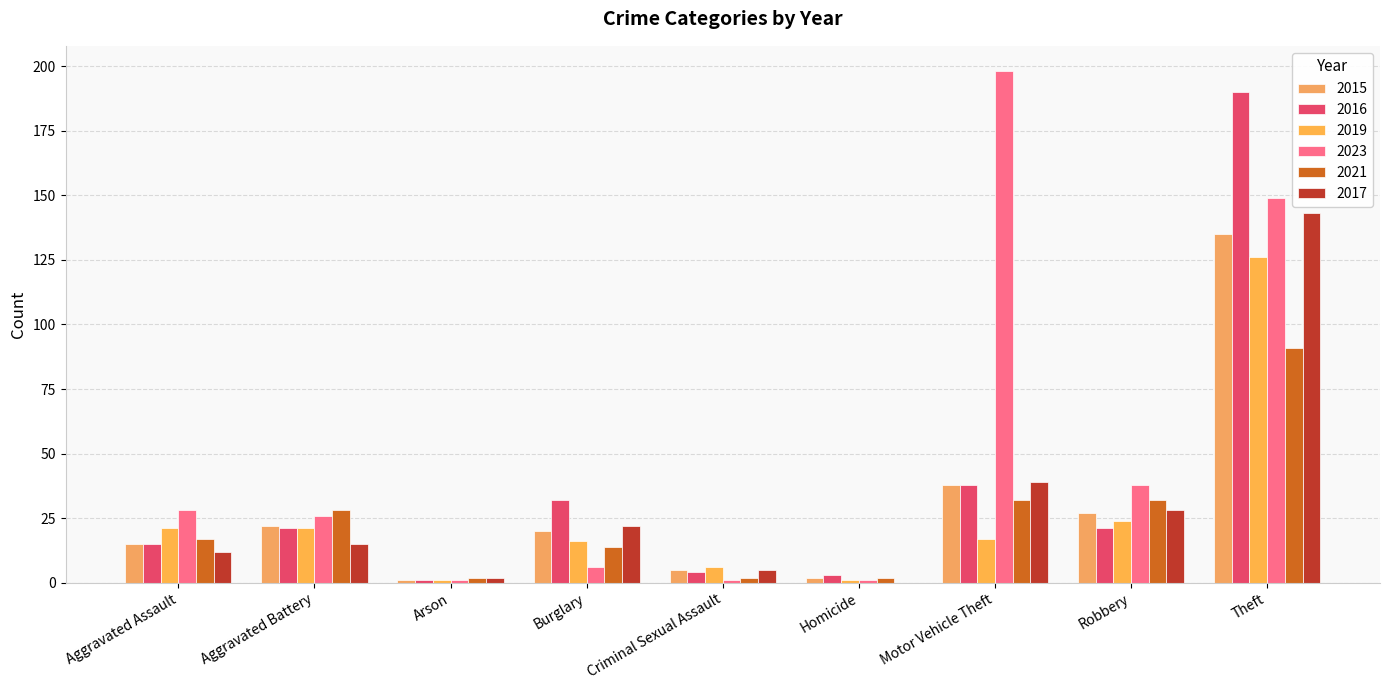

Rank the series by their maximum value, from lowest to highest.

2021, 2019, 2015, 2017, 2016, 2023